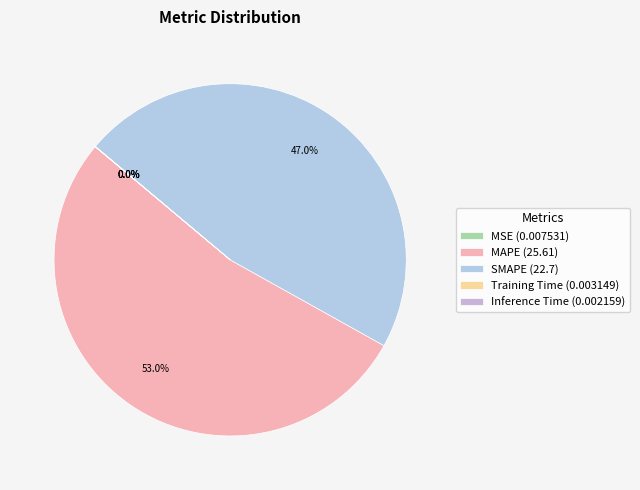

To the nearest percent, what portion does MAPE represent?

53%